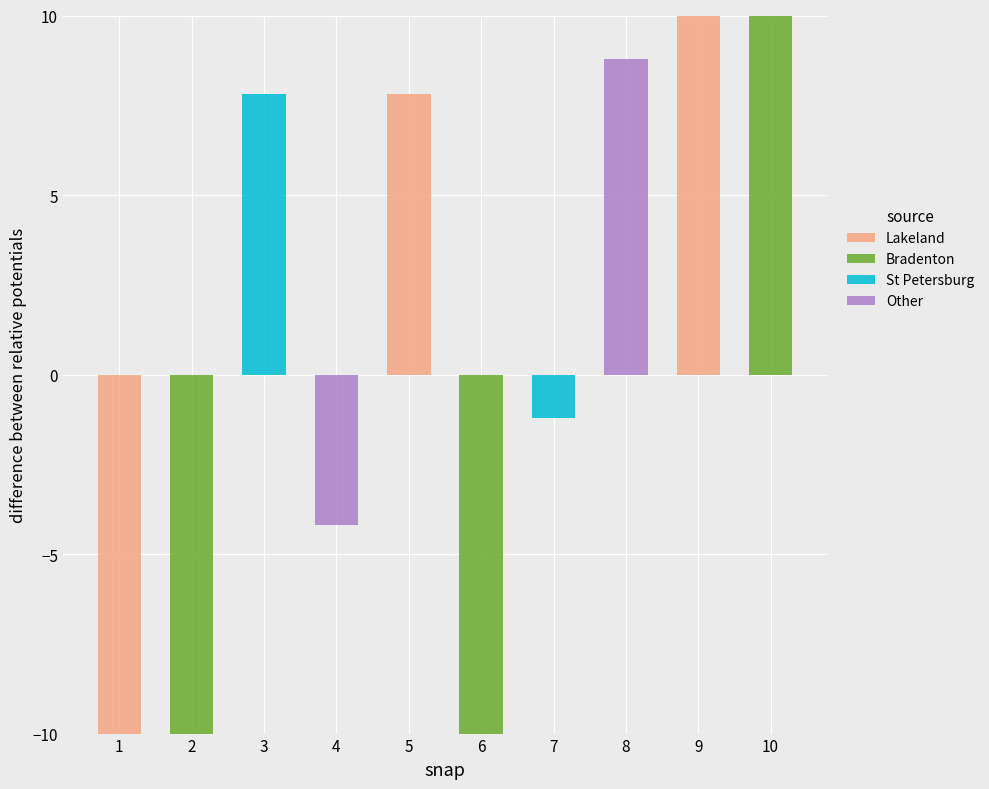

How many values in St Petersburg are above zero?

1